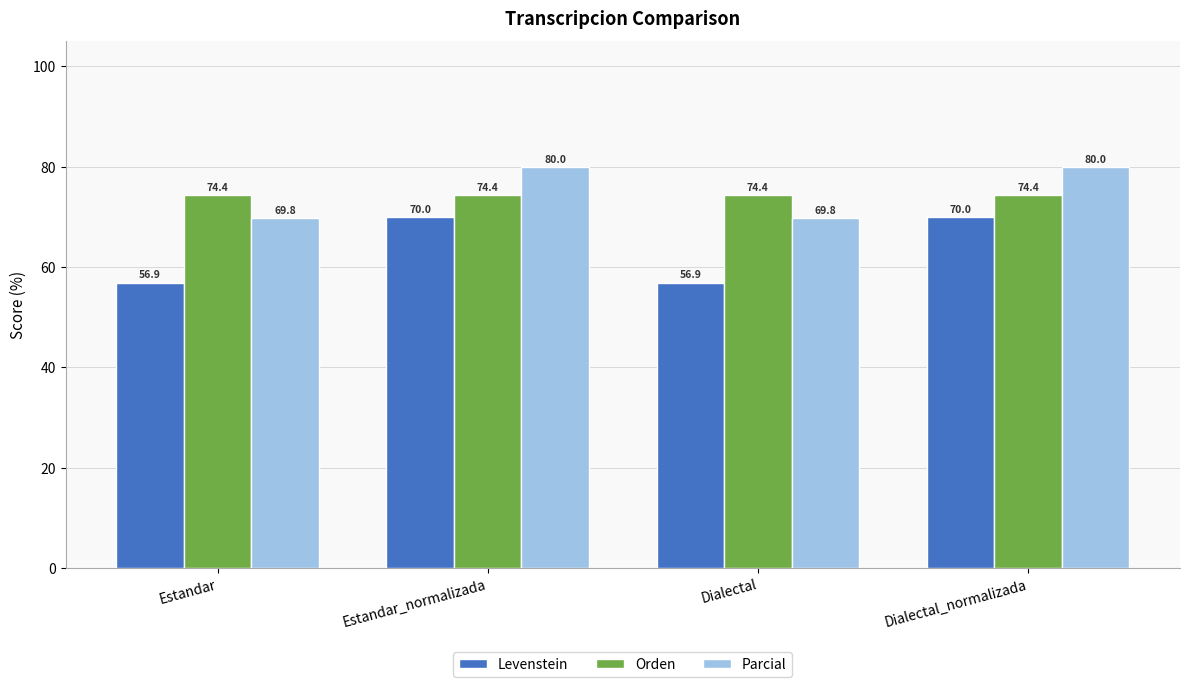

What is the total value across all series at Estandar_normalizada?

224.4